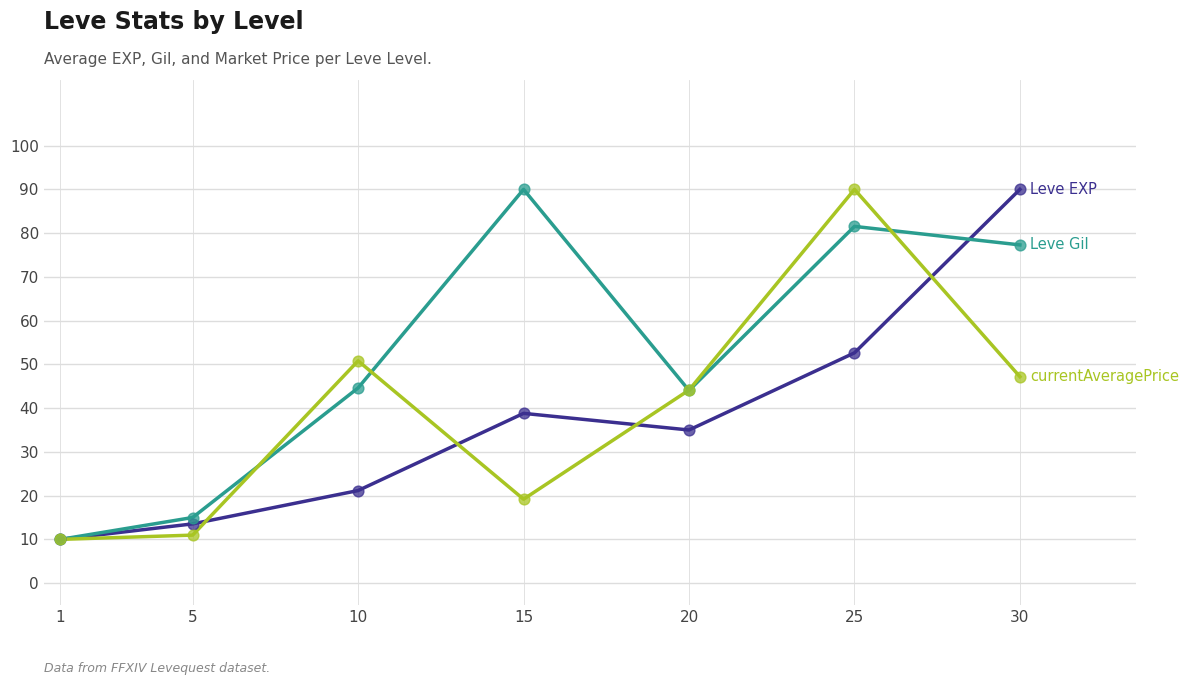

What is the spread (max minus min) of values at 25?

37.4